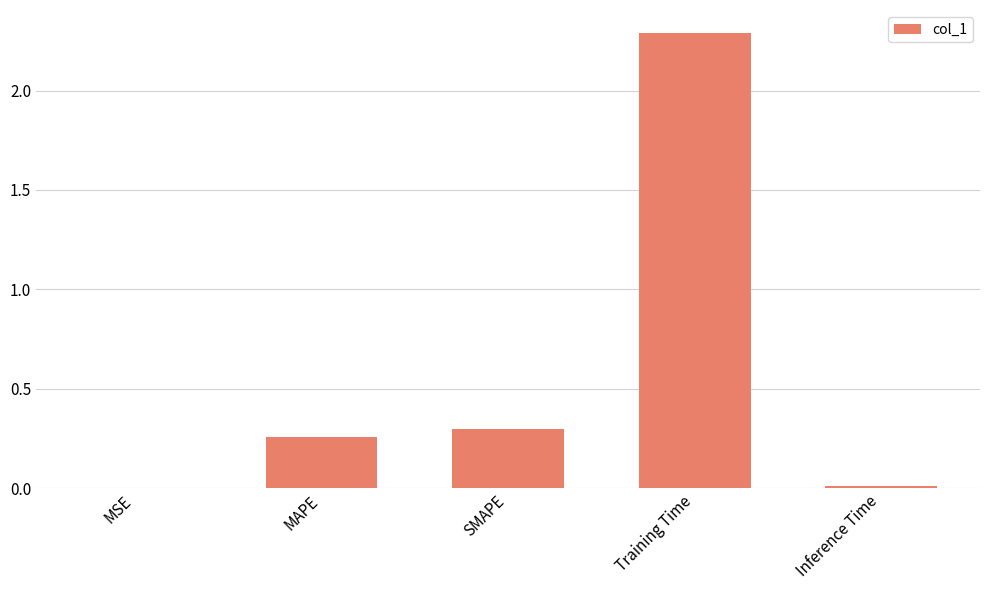

What is the greatest value displayed?

2.3